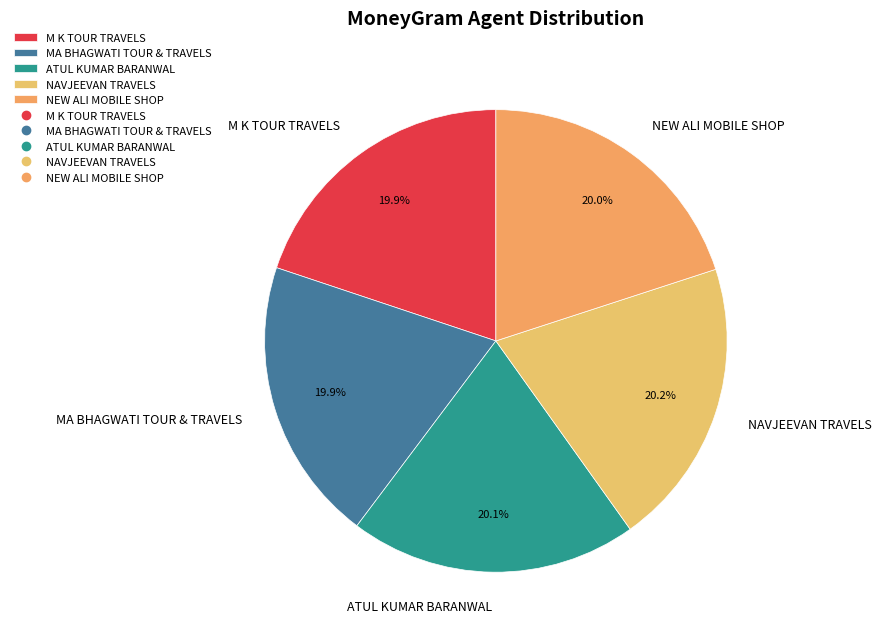

Does NEW ALI MOBILE SHOP represent more than half of the total?

No